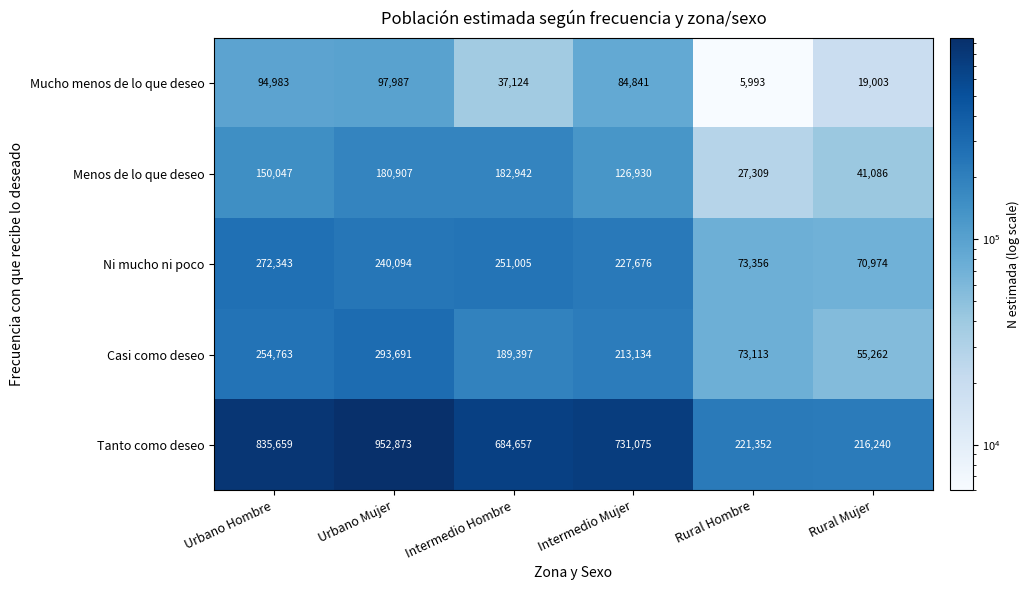

Rank the series at Rural Mujer from highest to lowest value.

Tanto como deseo, Ni mucho ni poco, Casi como deseo, Menos de lo que deseo, Mucho menos de lo que deseo